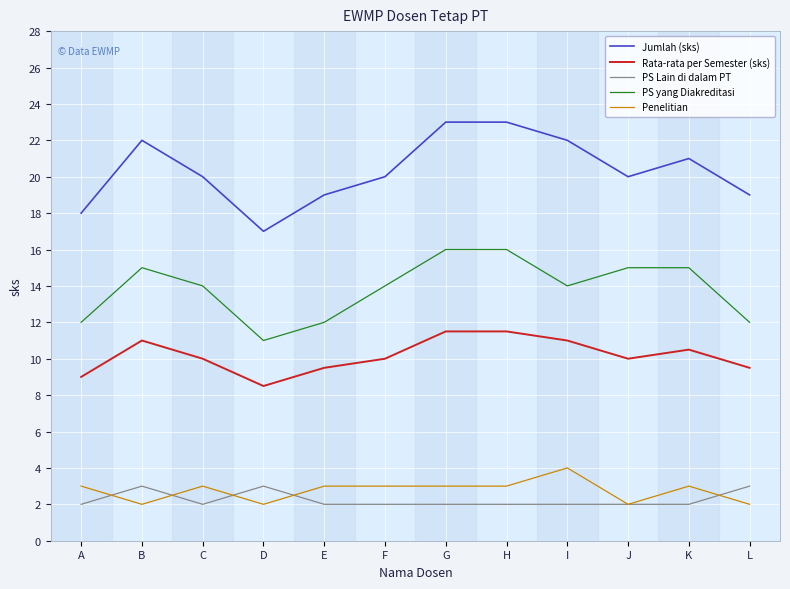

What is the difference between the highest and lowest values at C?

18.0